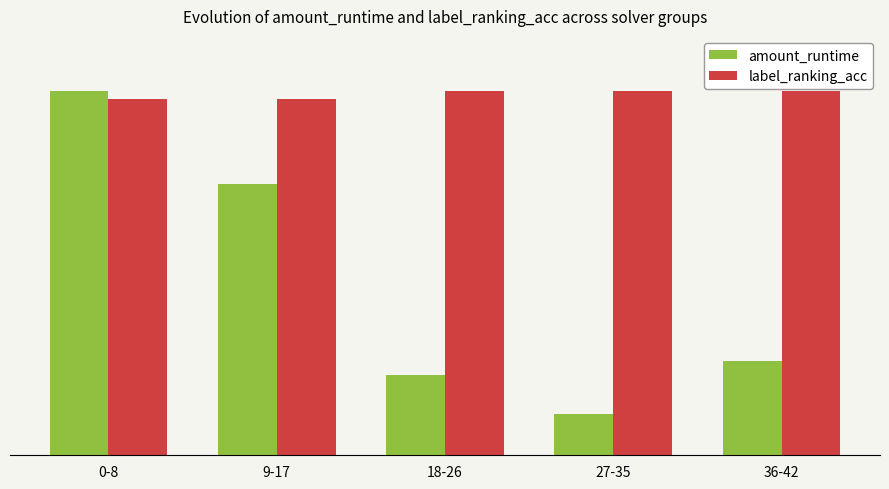

What is the lowest value of the amount_runtime series?

0.1